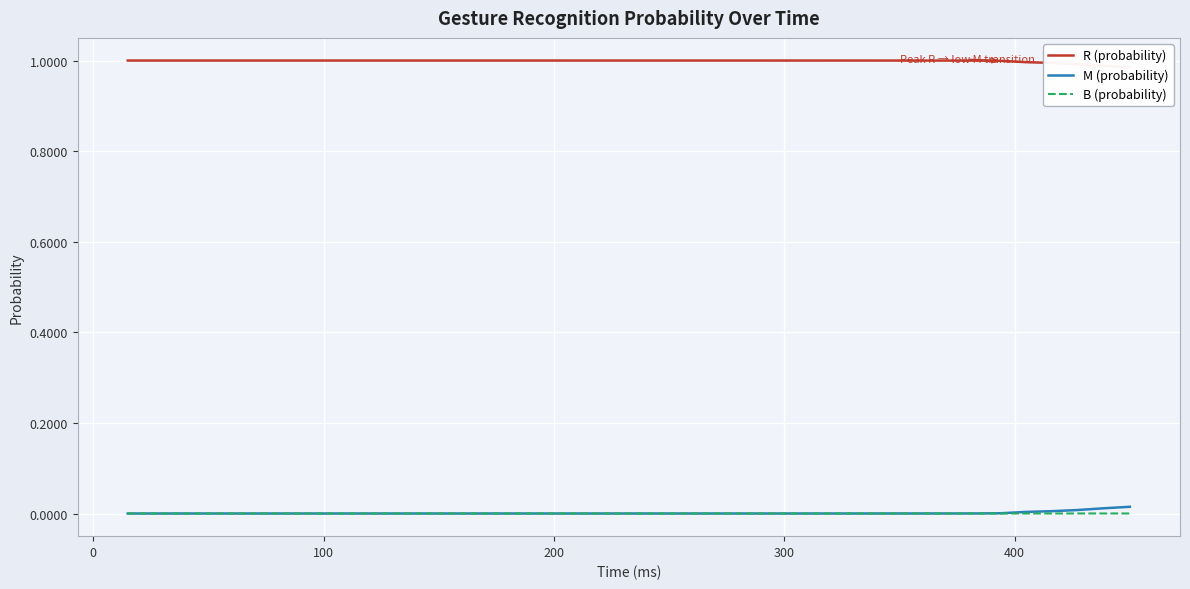

How many interior local valleys does the R (probability) series have?

3